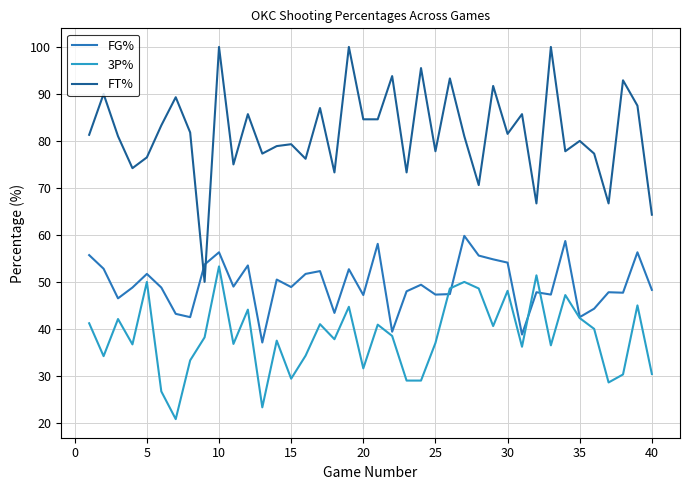

List the series in order of their overall mean, lowest first.

3P%, FG%, FT%